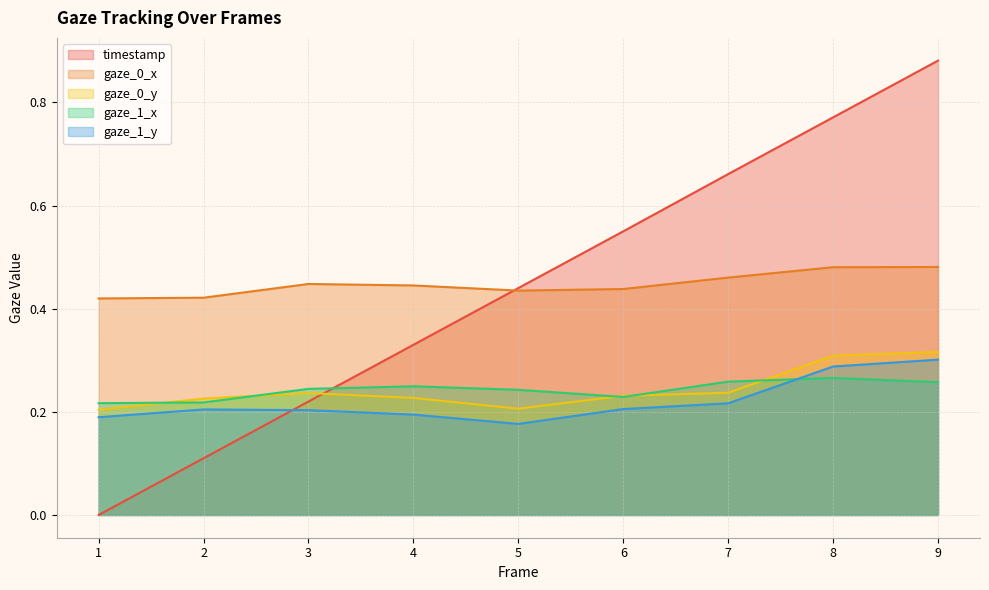

Between 1 and 8, which series saw the biggest shift?

timestamp